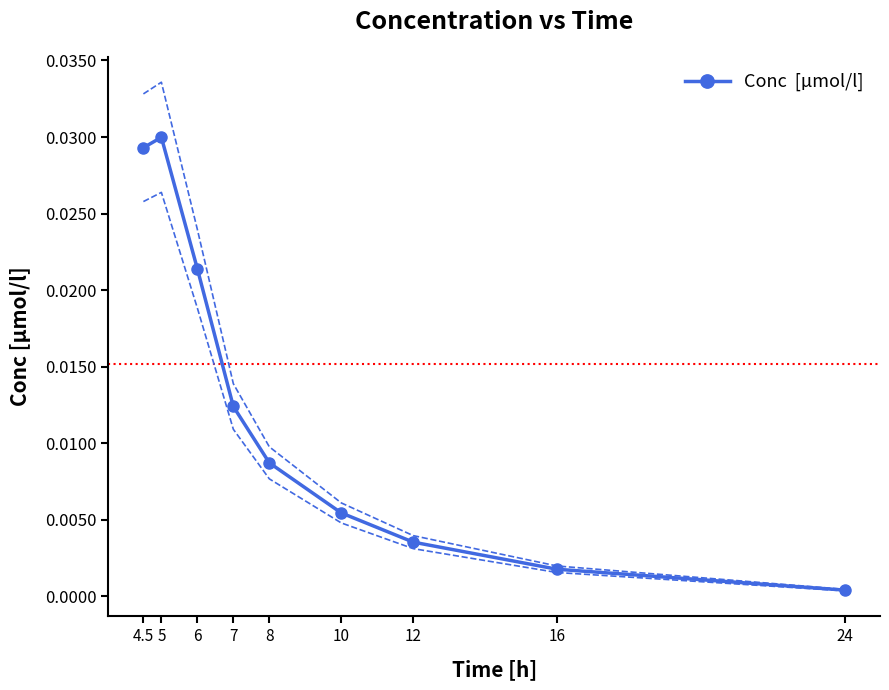

Rank the categories by value from highest to lowest.

5, 4.5, 6, 7, 8, 10, 12, 16, 24